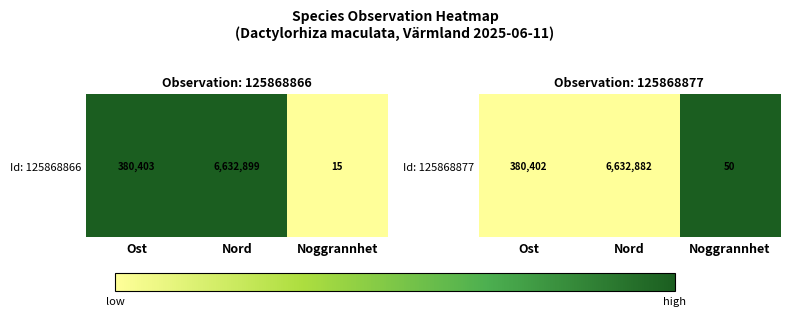

The value at Noggrannhet is 1. True or false?

True